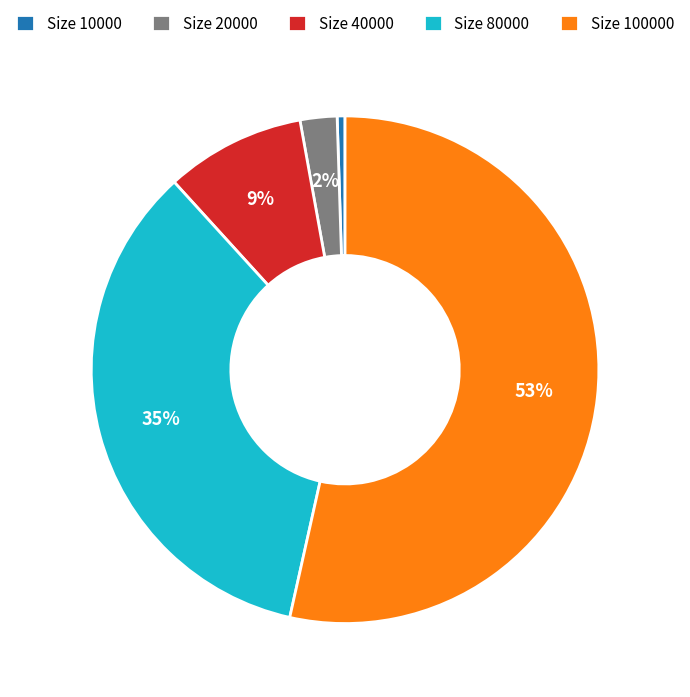

Is Size 100000 the majority of the pie?

Yes